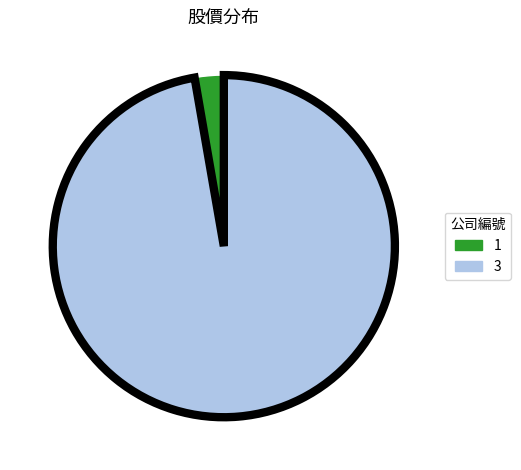

Rank the categories by value from lowest to highest.

1, 3